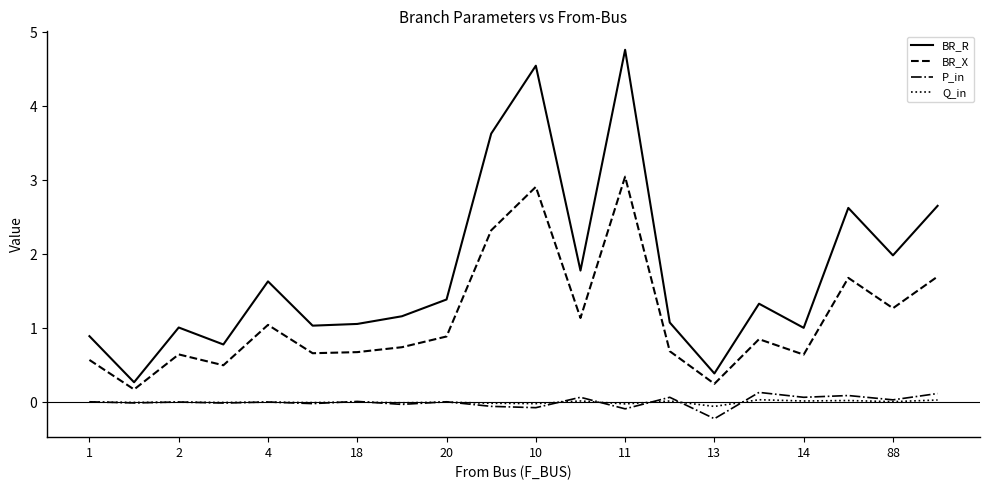

What is the maximum value shown in the chart?

4.8